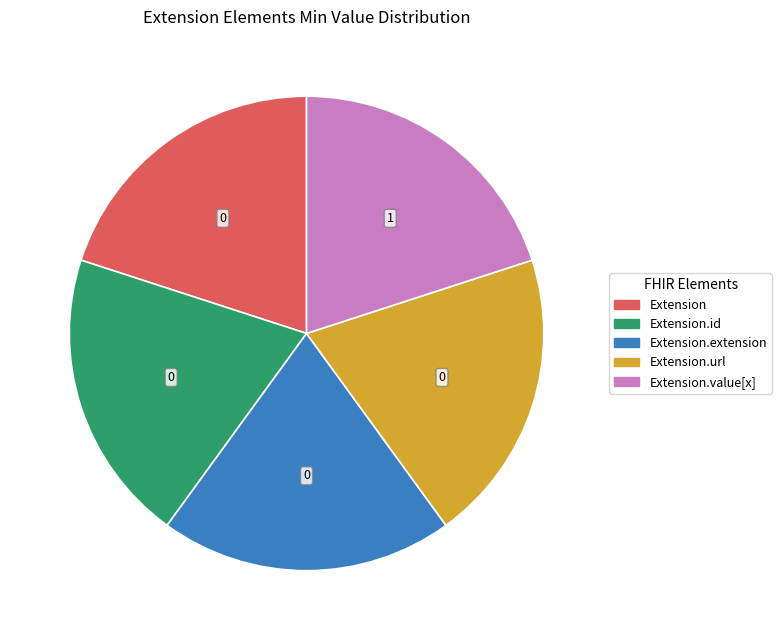

How many segments does this pie chart have?

5